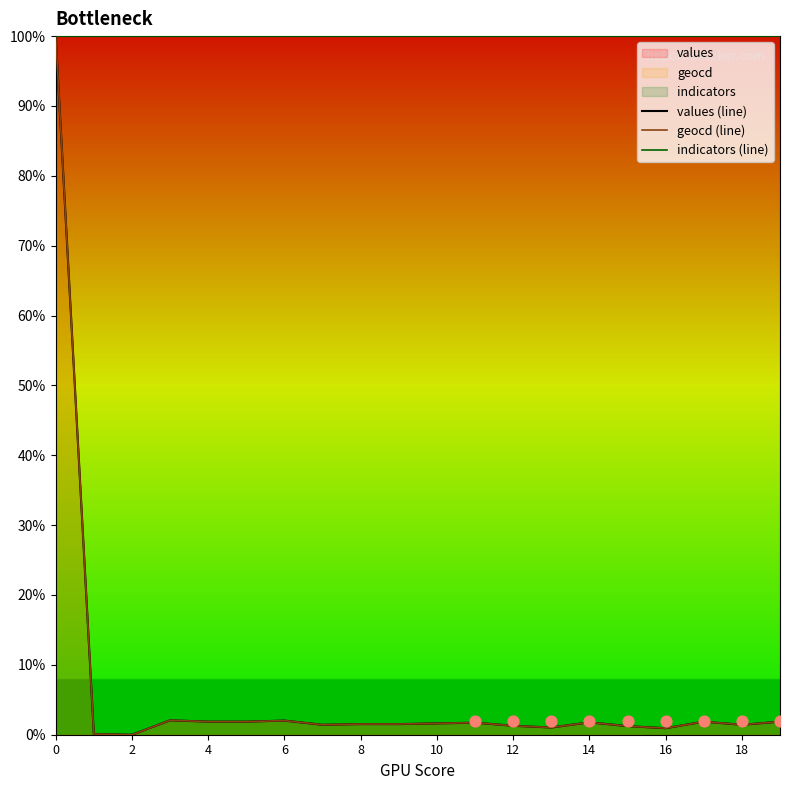

At how many categories does at least one series exceed 69?

20